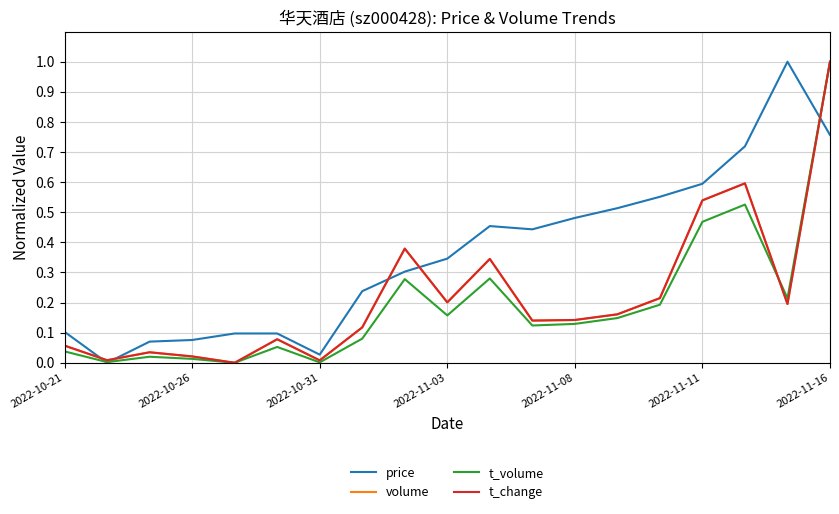

Which series has the largest total across all categories?

price